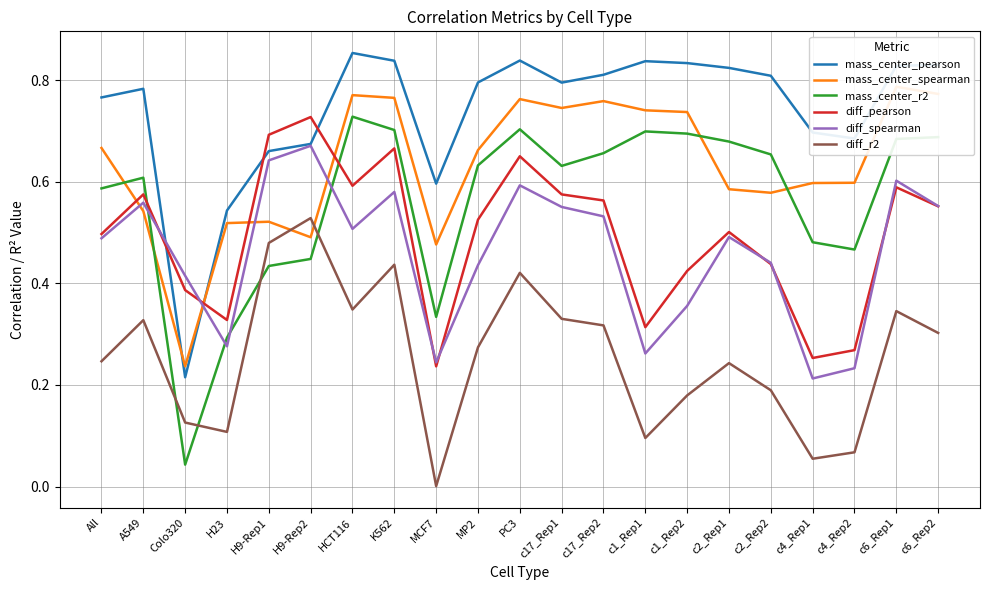

True or false: diff_r2 has more than 1 points higher than both neighbors.

True